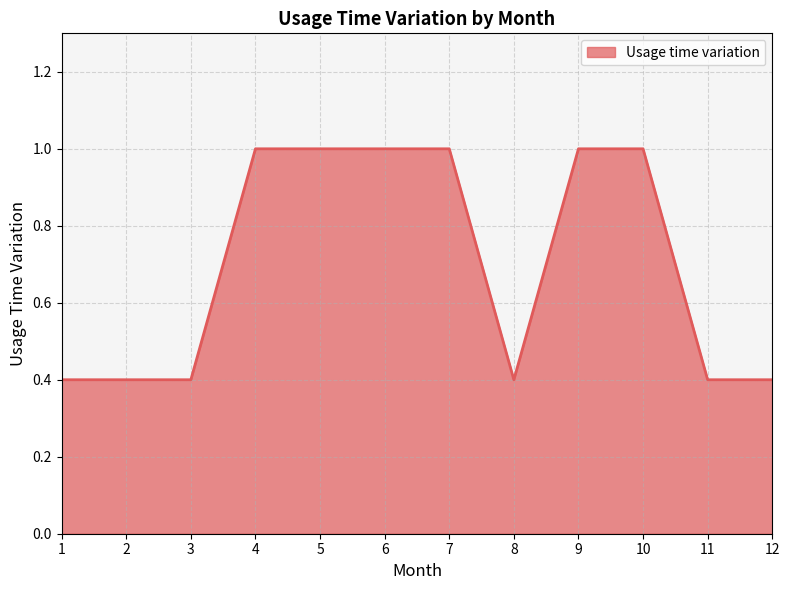

The value at 2 is 0.1. True or false?

False